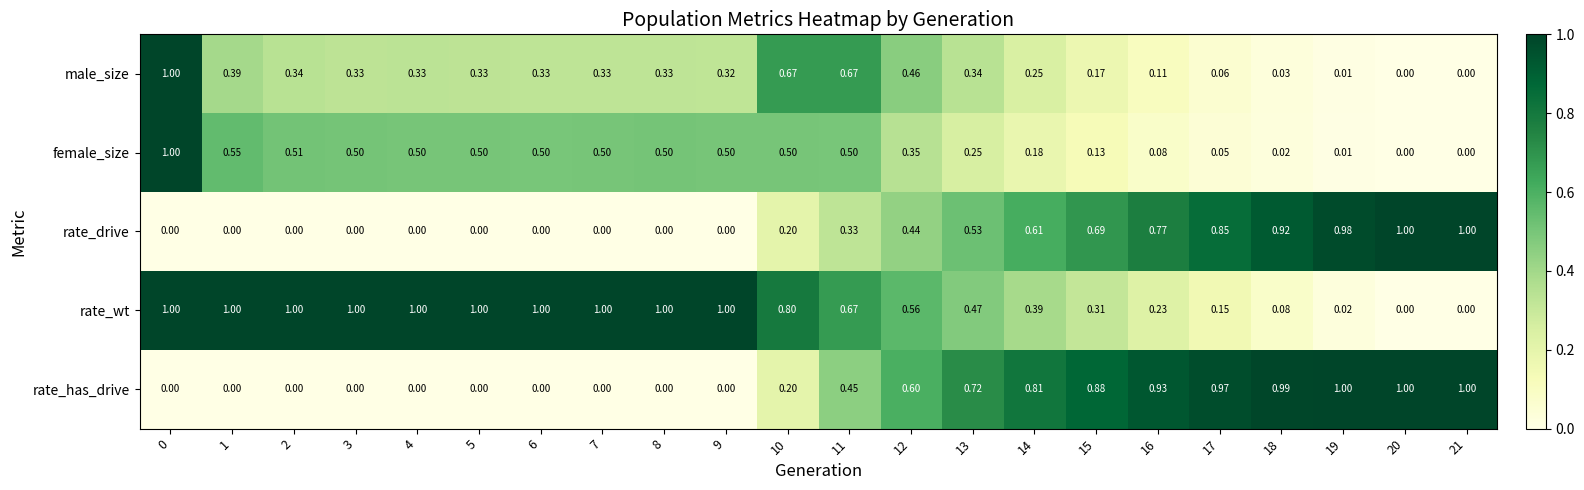

Rank the series at 13 from lowest to highest value.

female_size, male_size, rate_wt, rate_drive, rate_has_drive